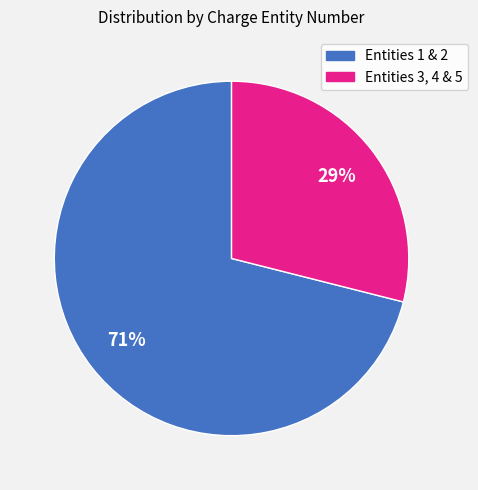

To the nearest percent, what is the average slice percentage?

50%